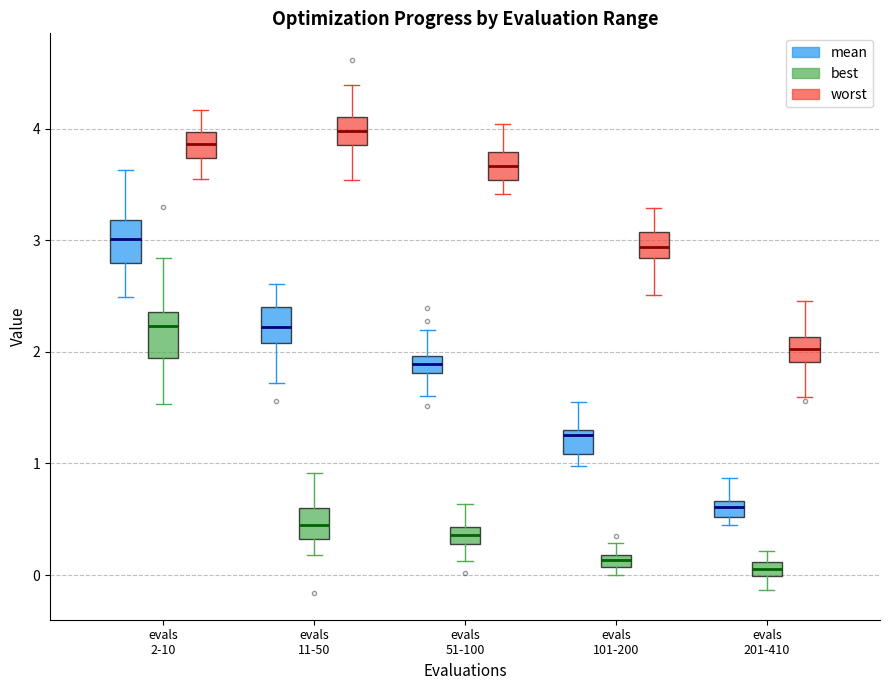

Where is the lower edge of the box for evals 11-50 (mean) on the y-axis? The values are not printed on the chart, so give them approximately, as read against the axis.

2.1